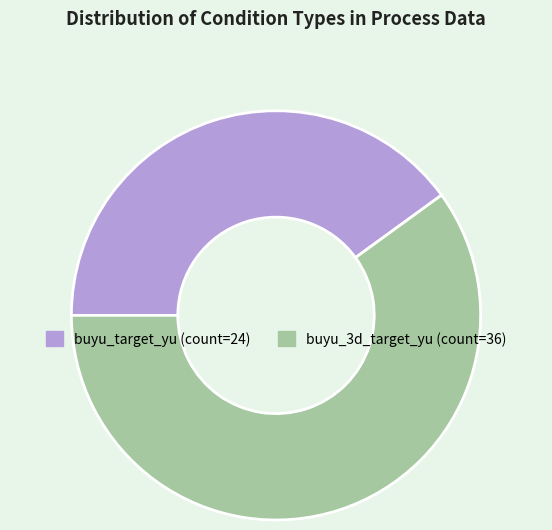

Does buyu_3d_target_yu represent more than half of the total?

Yes